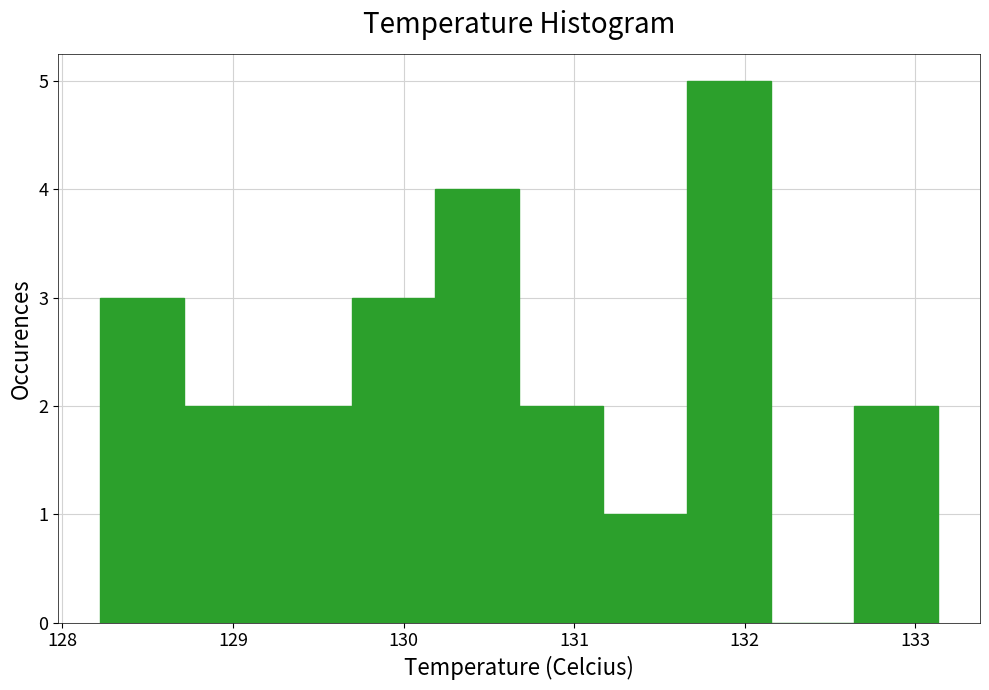

Reading left to right, transcribe this chart: for each bar, give the range it covers on the x-axis and its height. Neither the bar edges nor the heights are printed on the chart, so give them approximately, as read against the axes.

128.2 to 128.7: 3
128.7 to 129.2: 2
129.2 to 129.7: 2
129.7 to 130.2: 3
130.2 to 130.7: 4
130.7 to 131.2: 2
131.2 to 131.7: 1
131.7 to 132.2: 5
132.2 to 132.6: 0
132.6 to 133.1: 2